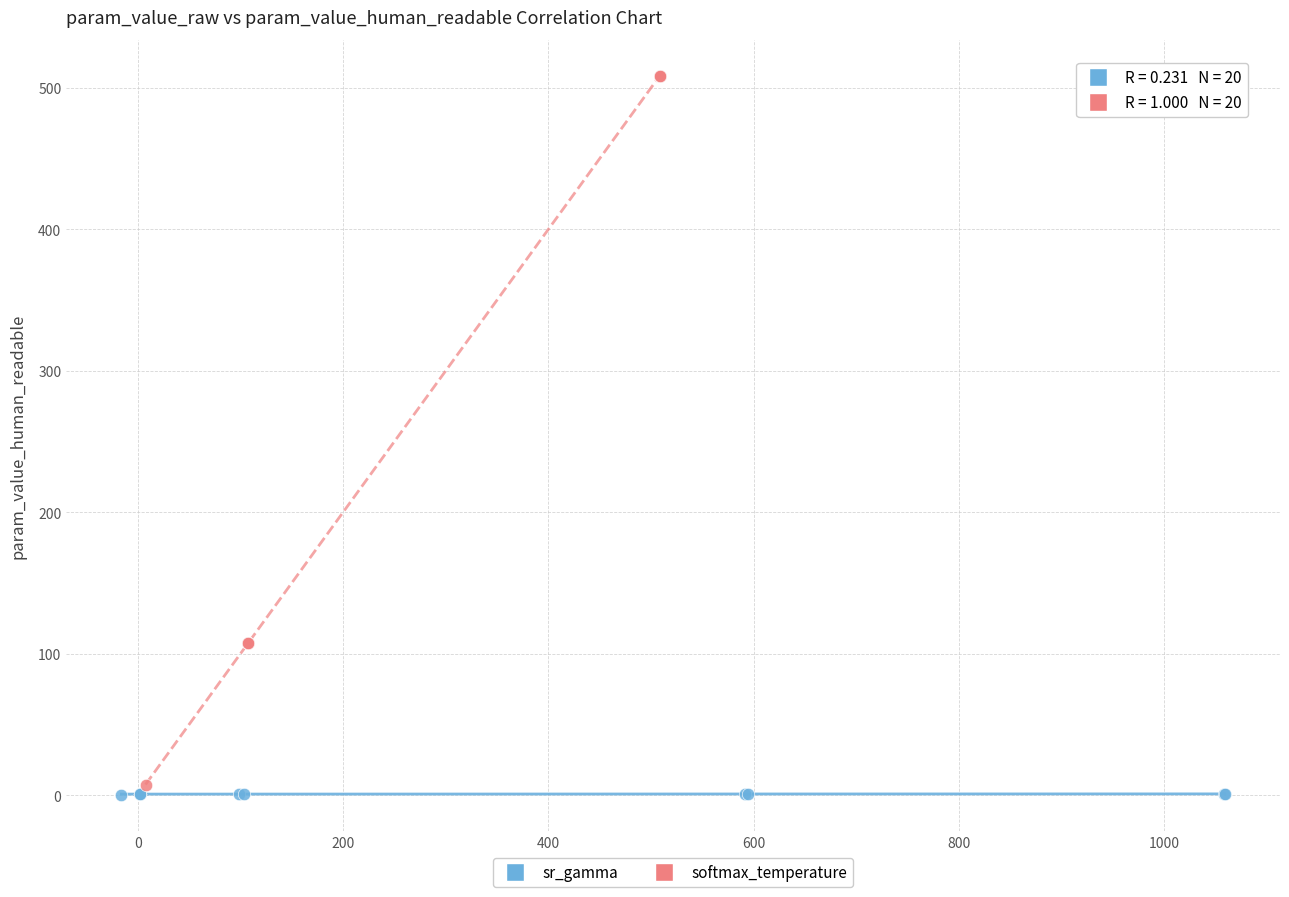

Which series has the widest spread of Y values?

softmax_temperature